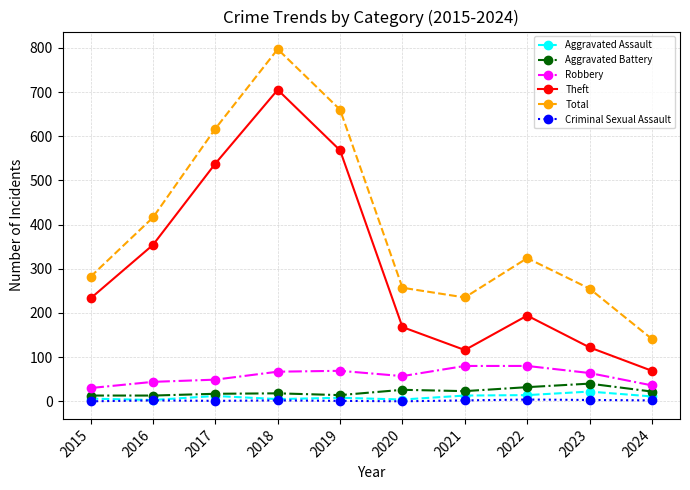

Is this an area chart (filled region under the line)?

No